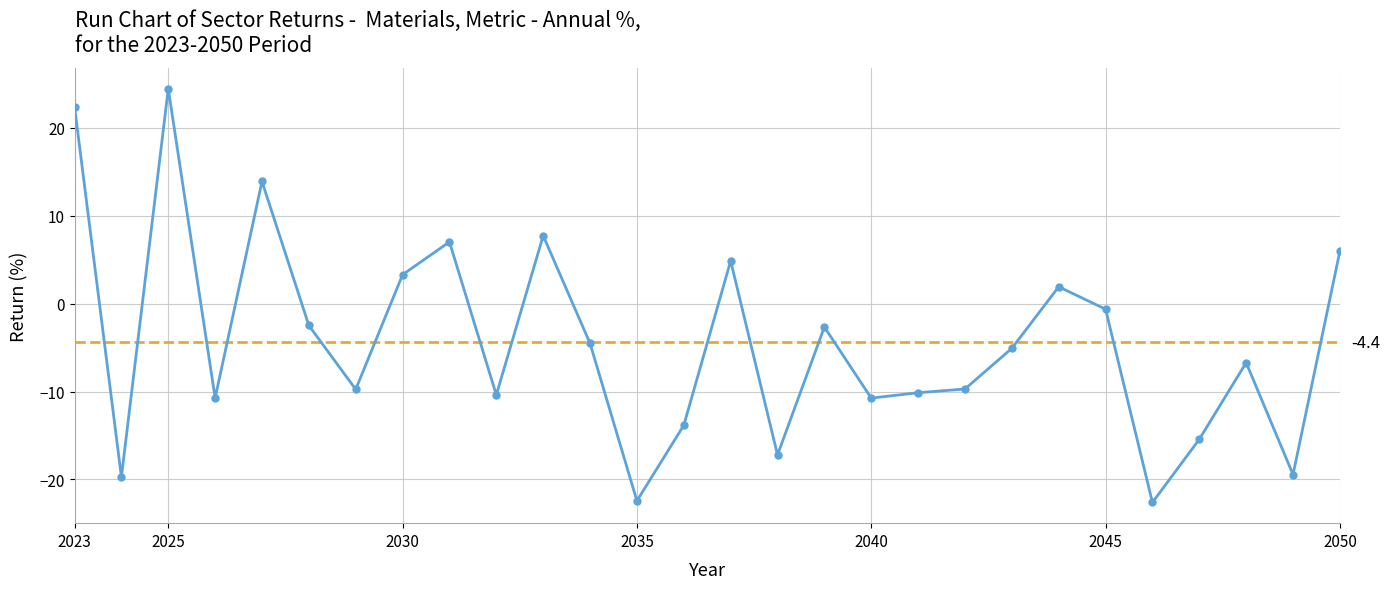

How many positive values are there?

9